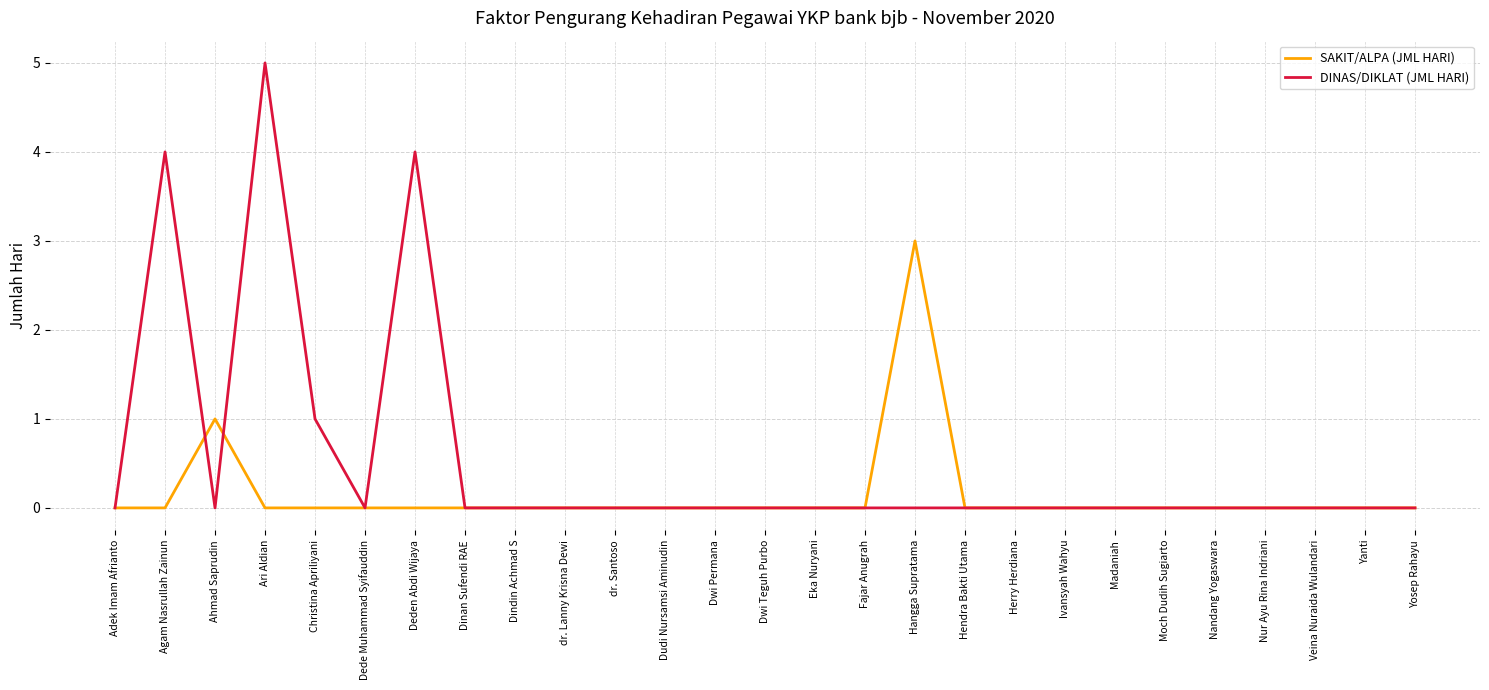

How many lines are shown in the chart?

2